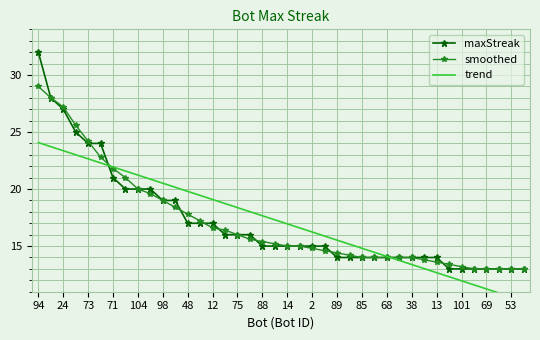

Is it true that smoothed equals 16.0 at 75?

True